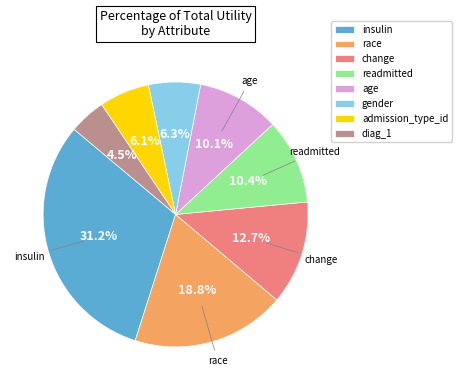

To the nearest percent, what is the difference between the largest and smallest slice percentages?

27%